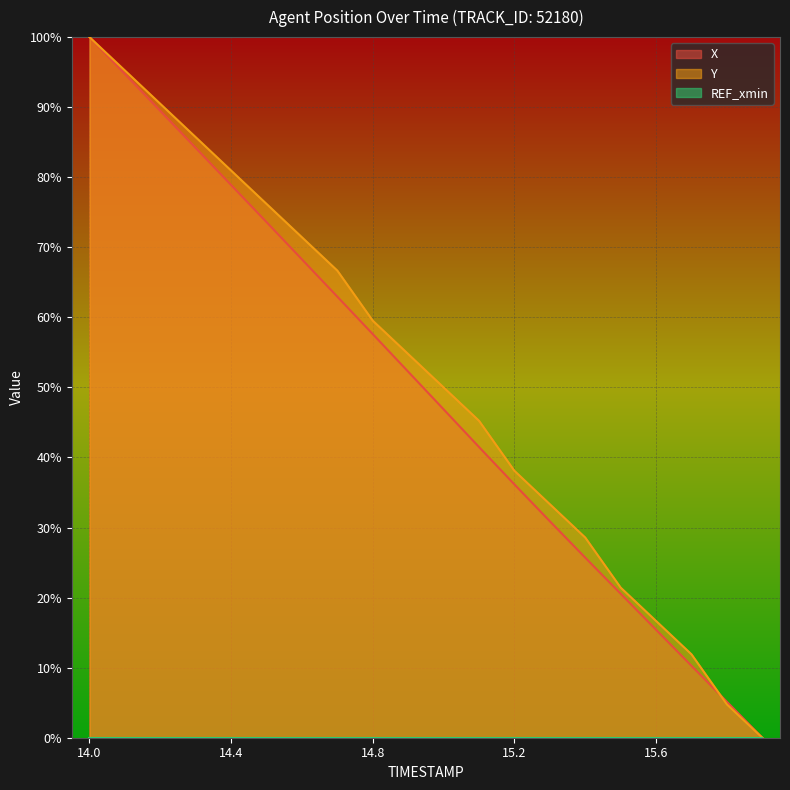

Where does the X series first go above 52?

14.0